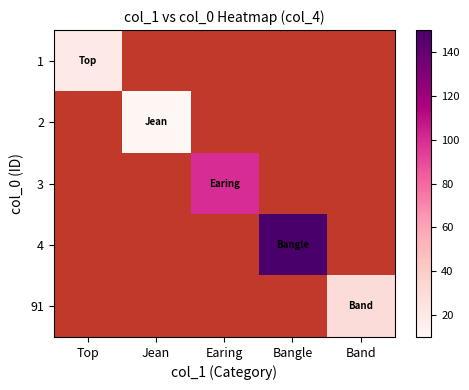

Between Jean and Top, which is larger?

Top